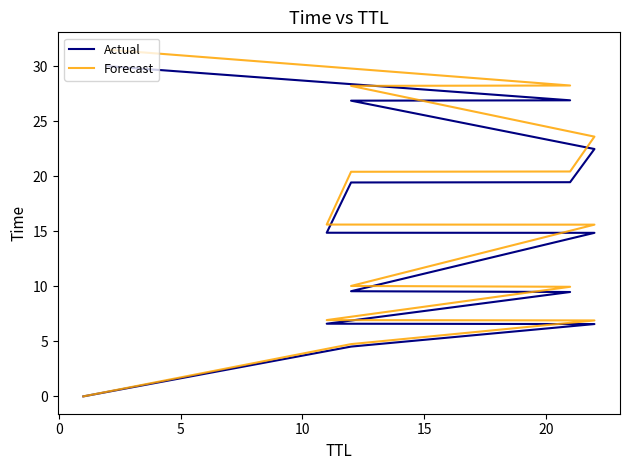

Is this an area chart (filled region under the line)?

No